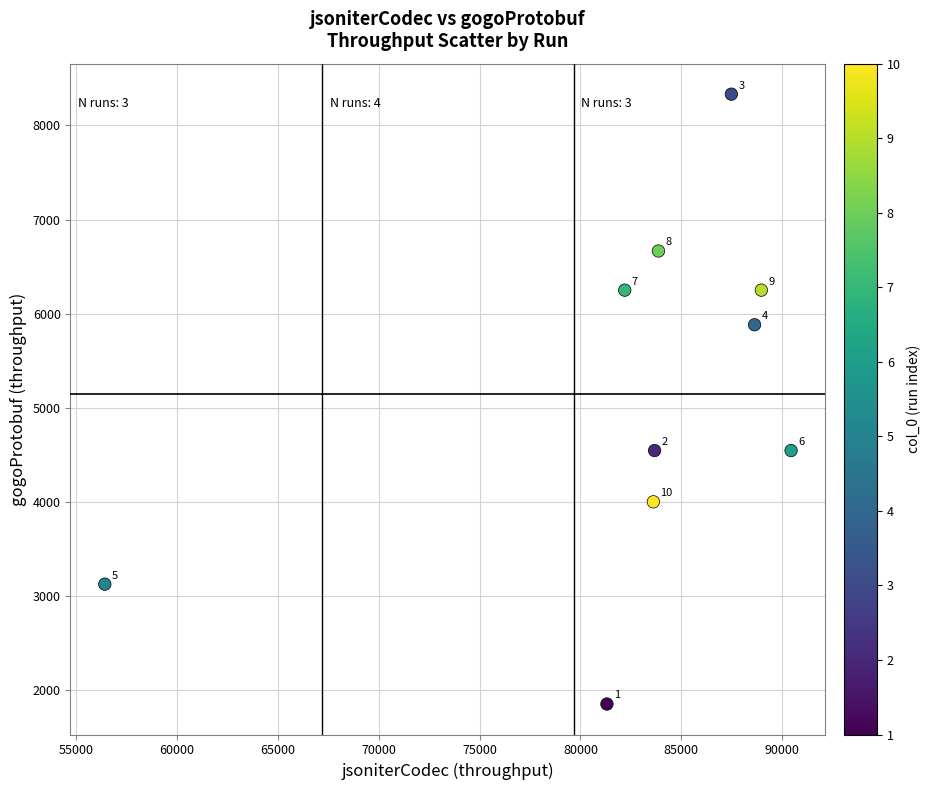

What Y value in the scatter plot is closest to 5092?

4545